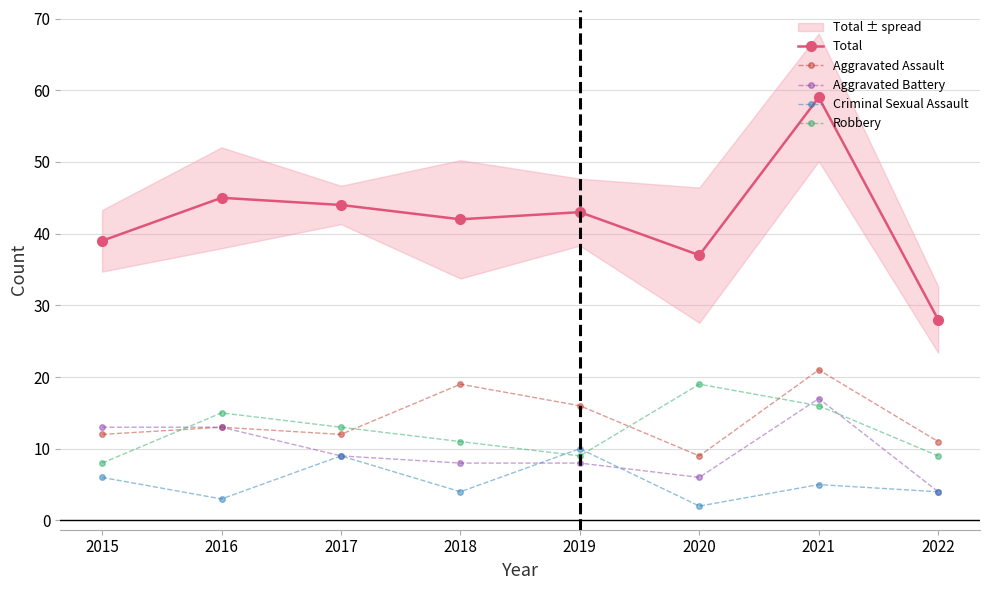

Where does the Robbery series first go above 13?

2016